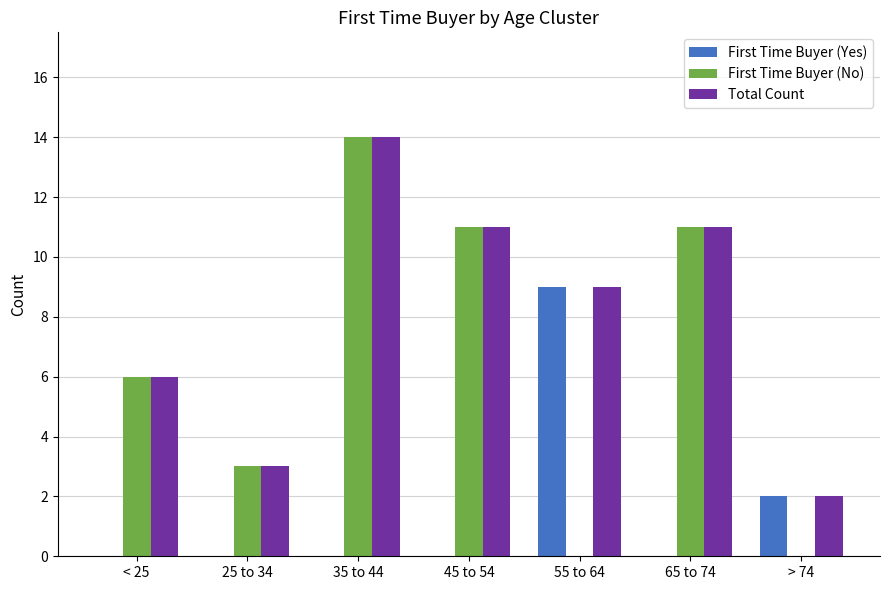

Is the value of Total Count at 55 to 64 greater than the value of First Time Buyer (Yes) at 65 to 74?

Yes